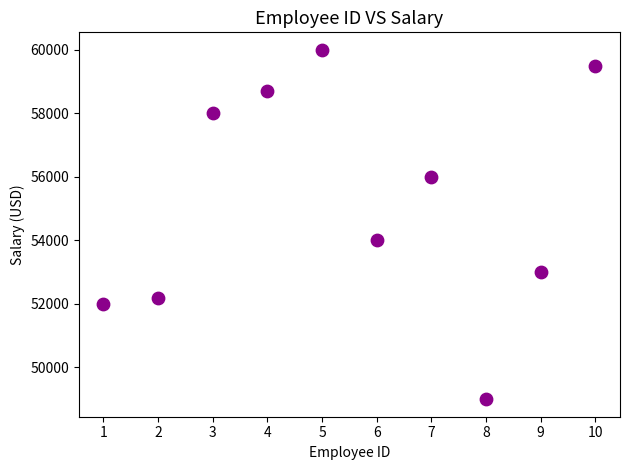

What is the range of X values (max minus min)?

9